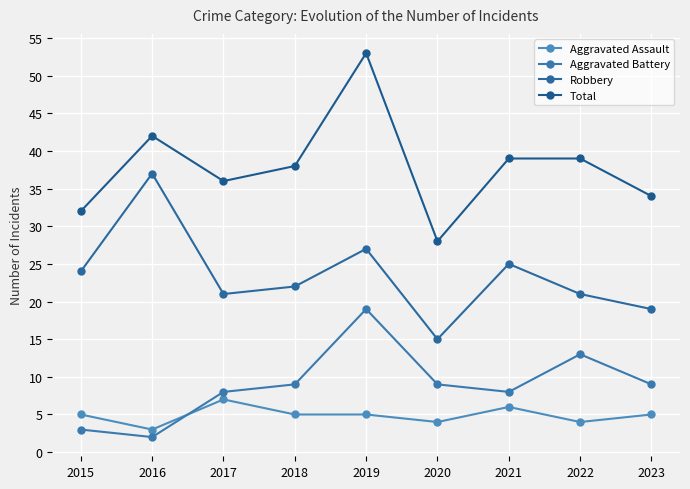

The Total series shows 24 at 2023. True or false?

False